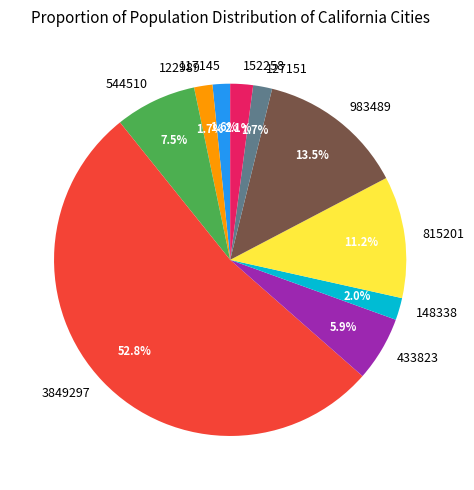

Which category has the biggest portion of the pie?

3849297